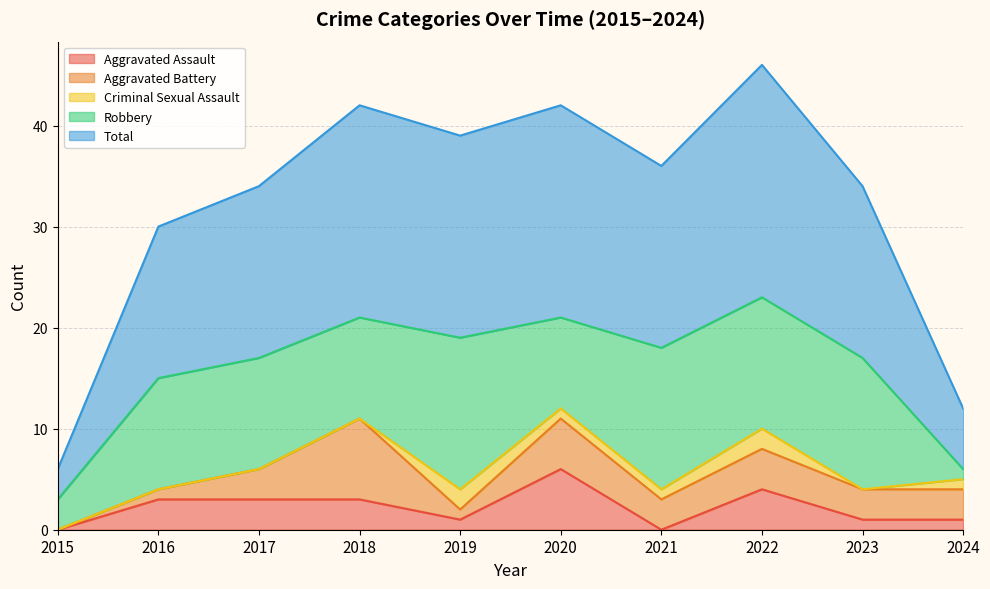

How many distinct data groups are displayed?

5